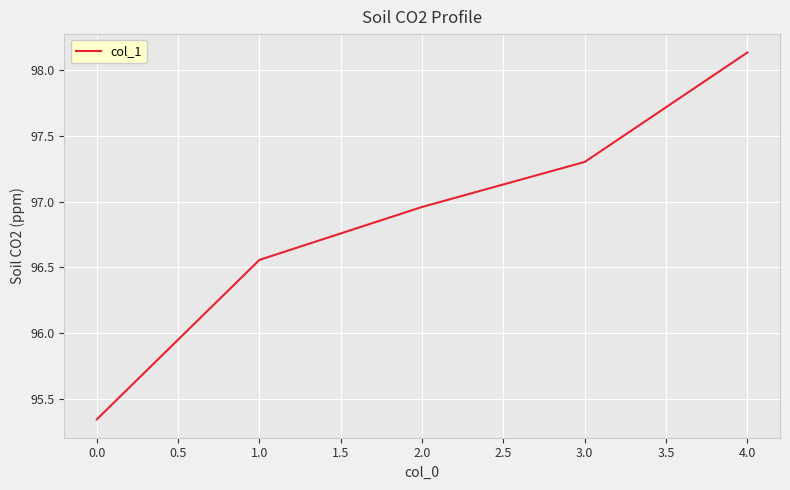

List the labels in order of value, smallest first.

0.0, 1.0, 2.0, 3.0, 4.0